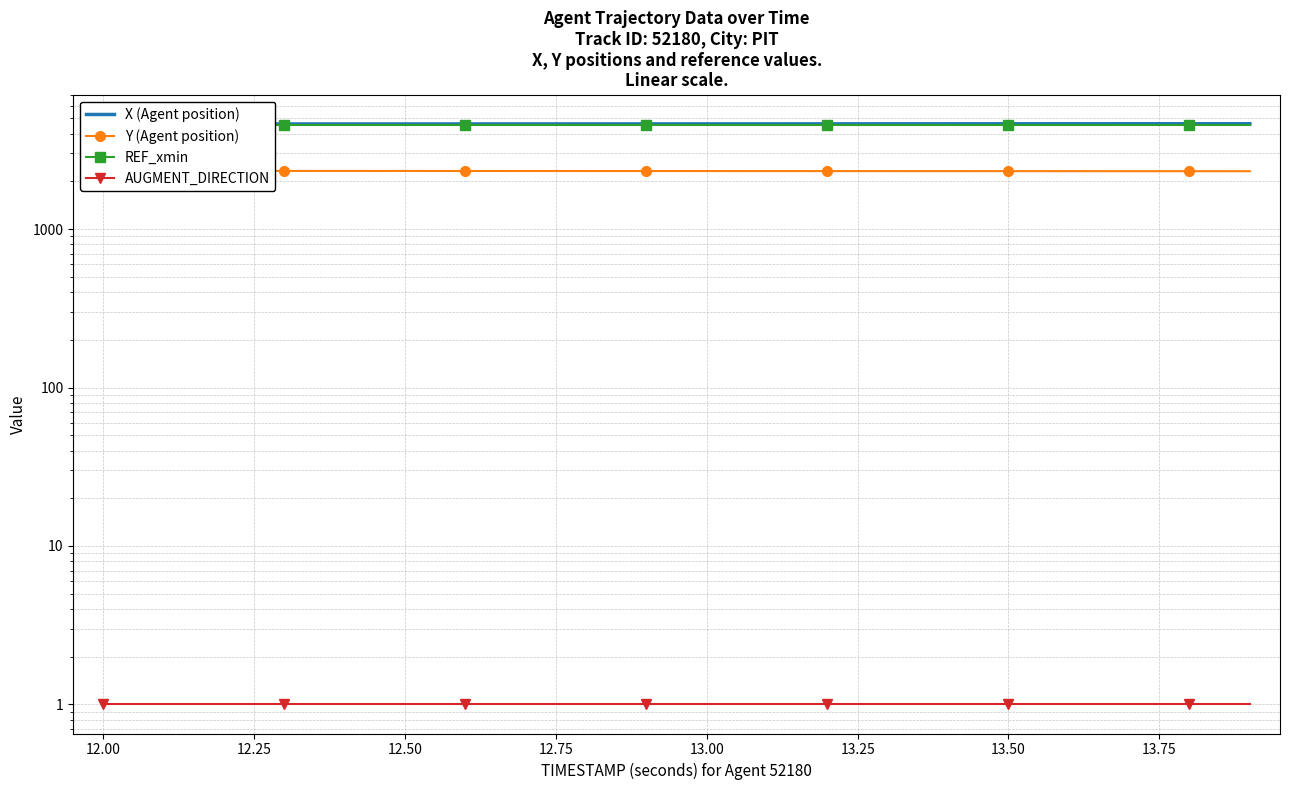

Does the chart have visible grid lines?

Yes